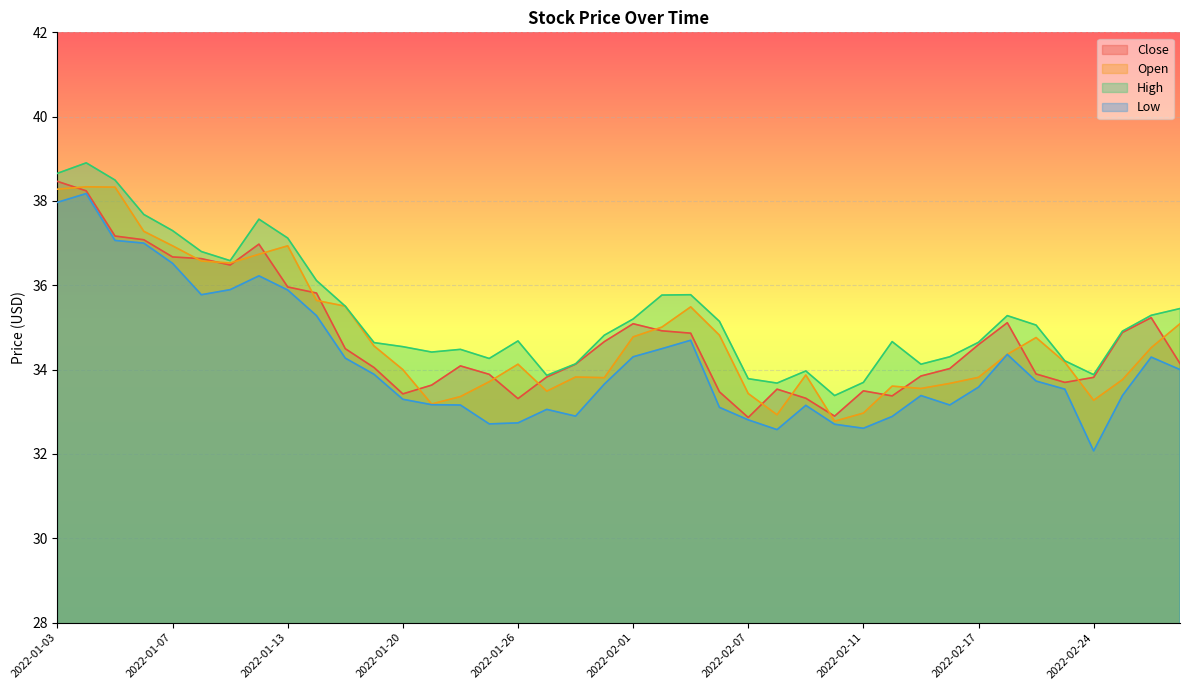

How many values in the Low series exceed 33?

31